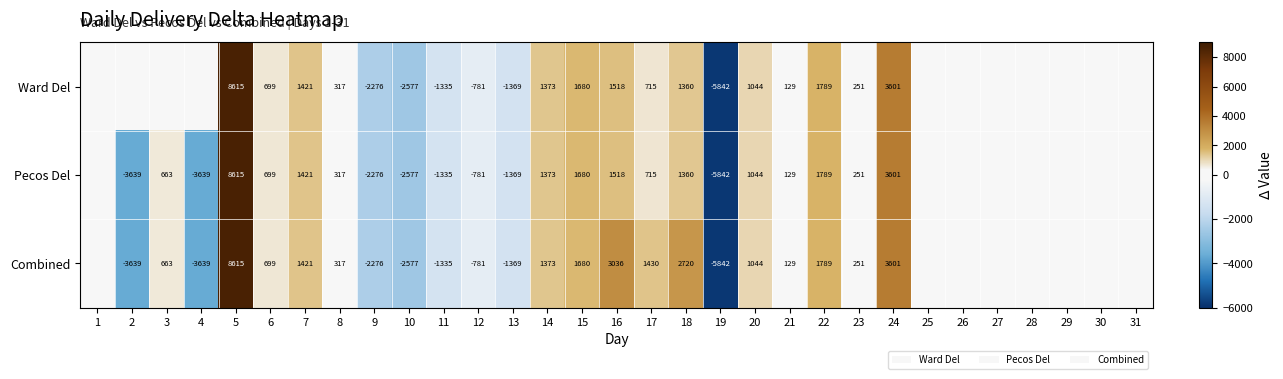

True or false: Combined has a value of 411 at 6.

False